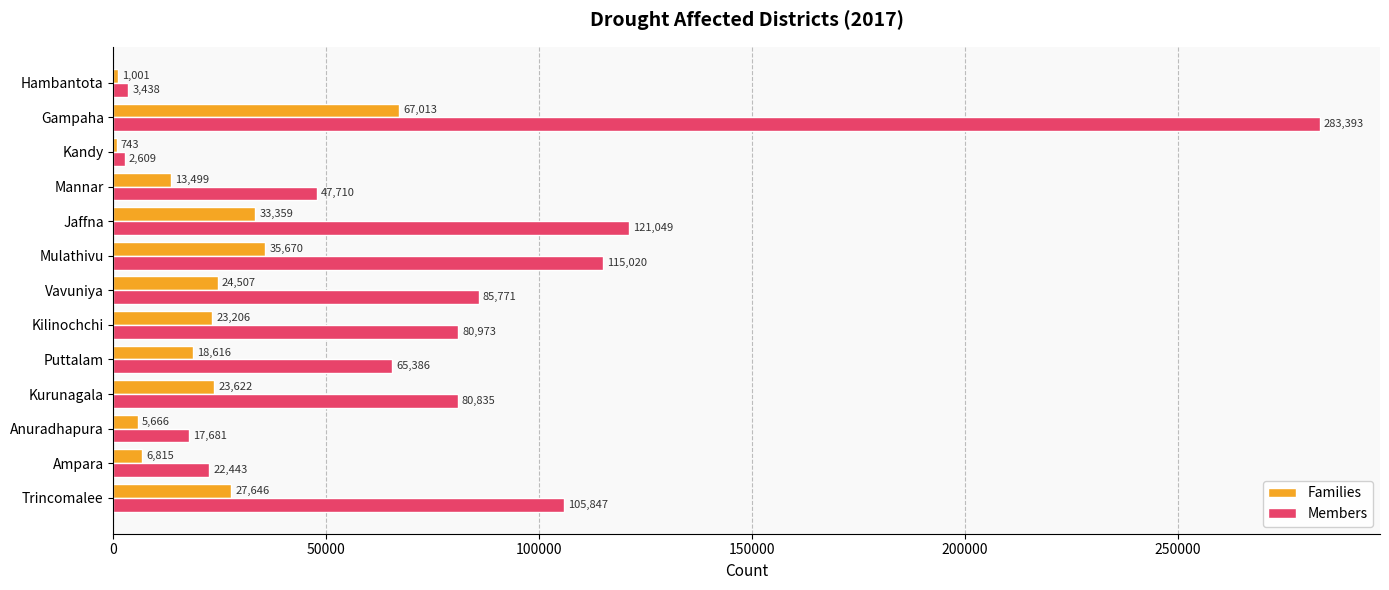

How many data points does each series have?

13